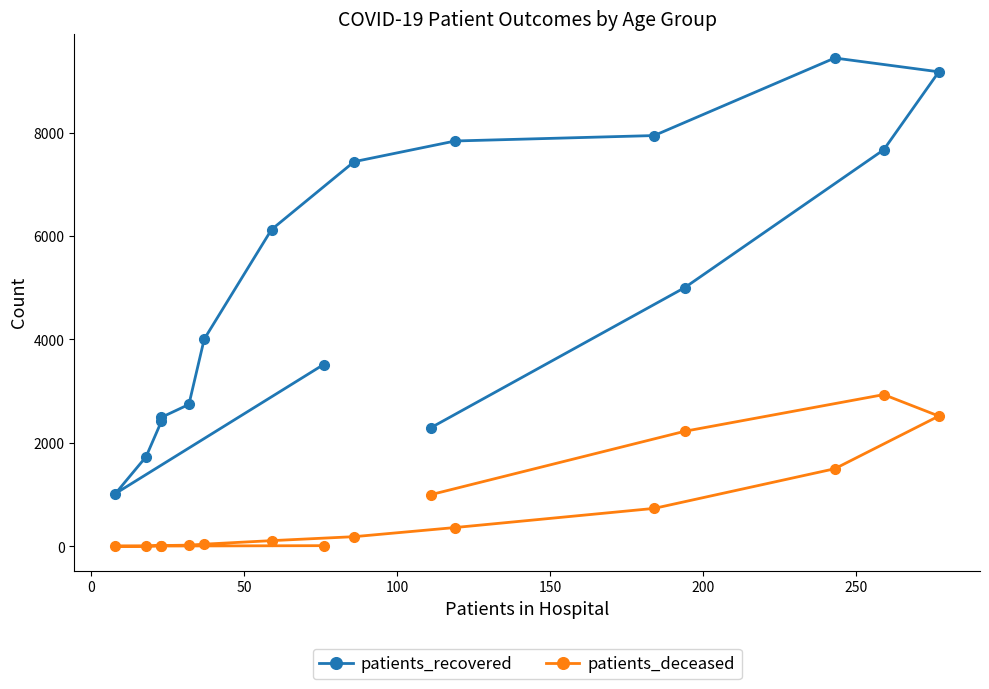

At 250, list the series in order from smallest to largest.

patients_deceased, patients_recovered